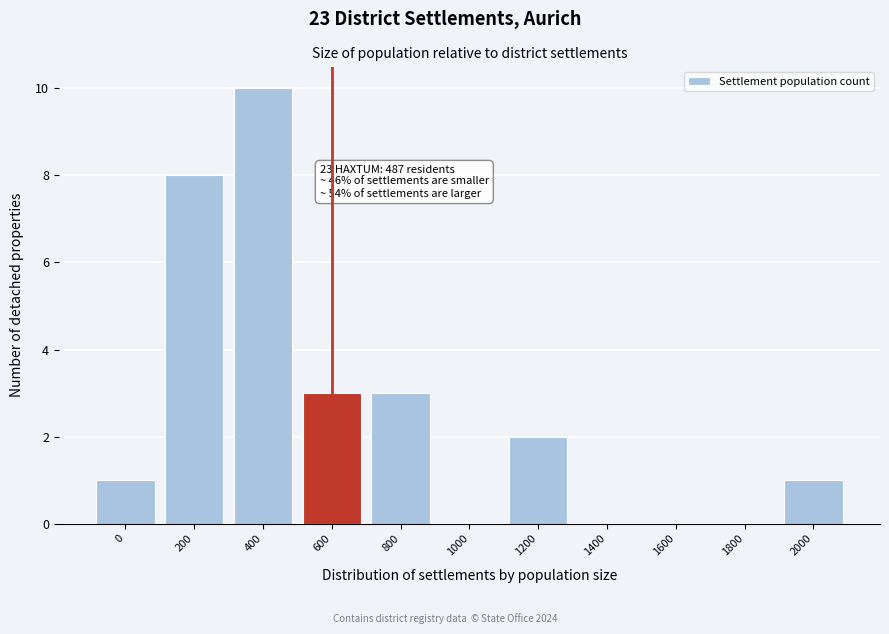

Reading left to right, what are all the values shown in this chart?

0=1	200=8	400=10	600=3	800=3	1000=0	1200=2	1400=0	1600=0	1800=0	2000=1